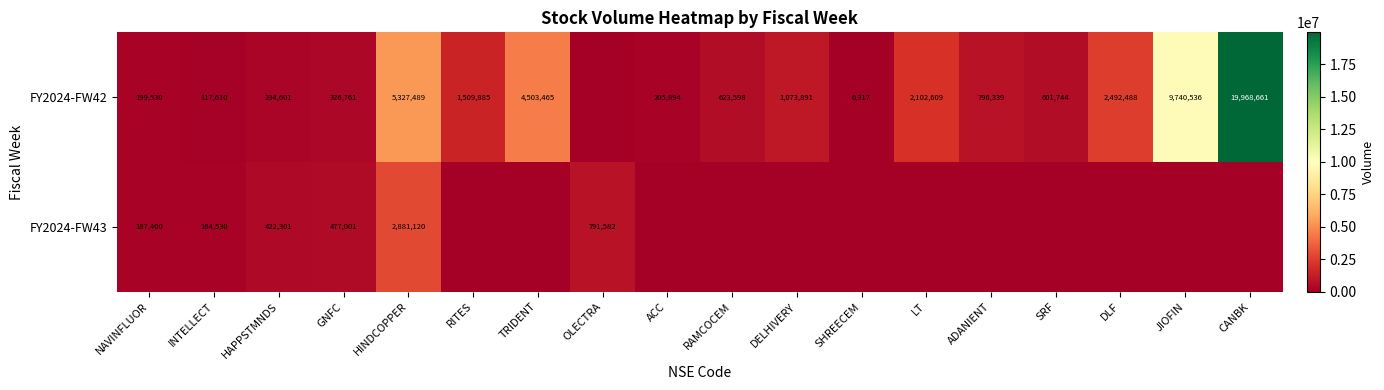

What is the sum of the FY2024-FW42 values at RITES and GNFC?

1836646